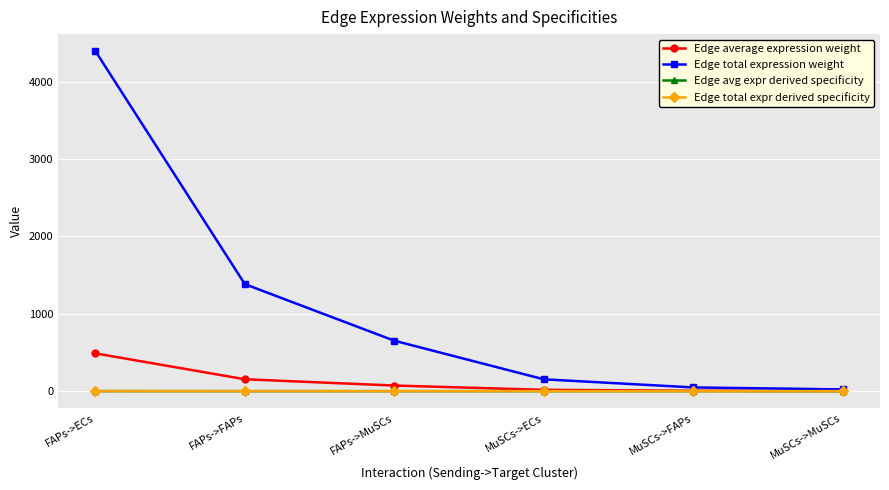

Does the chart have visible grid lines?

Yes